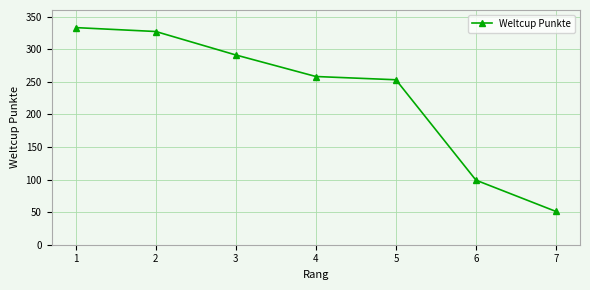

Does the chart have visible grid lines?

Yes